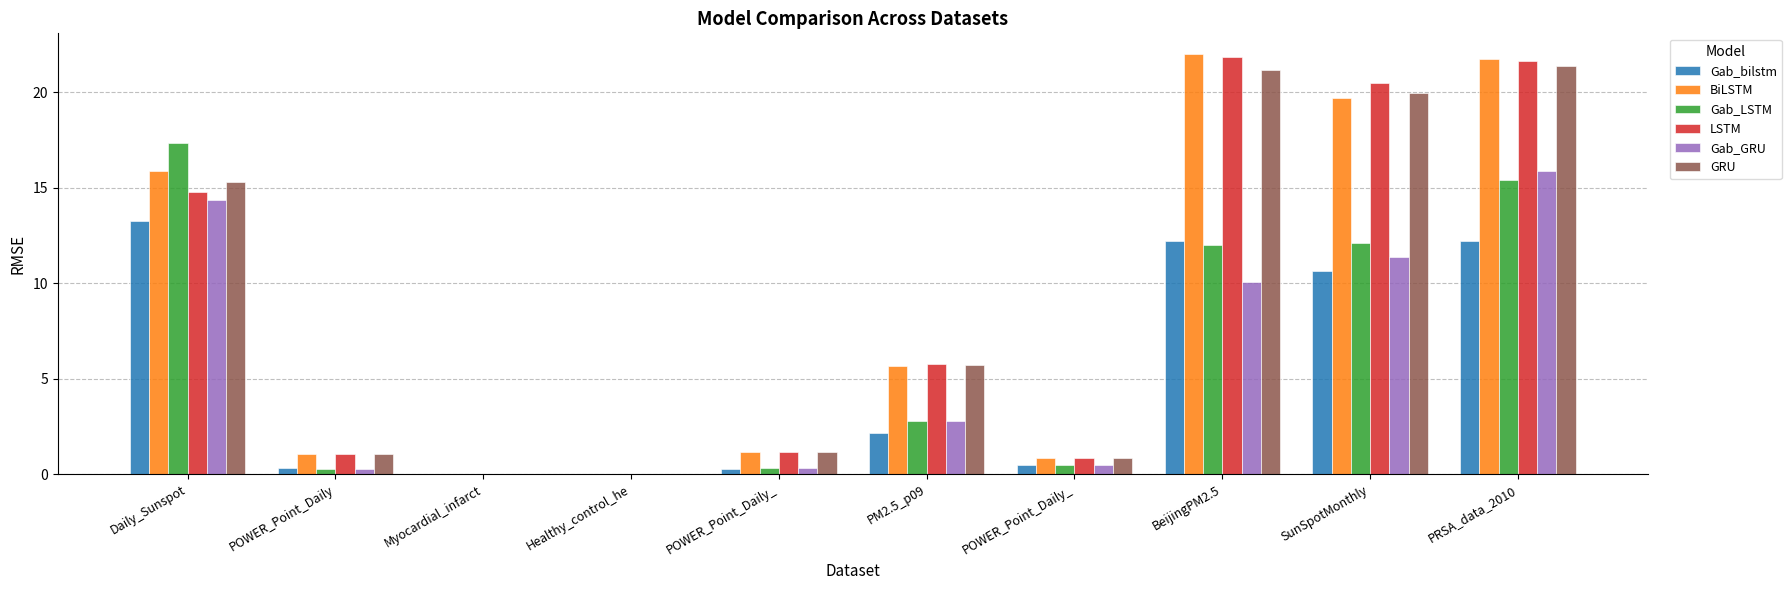

What is the sum of all Gab_bilstm values?

51.6